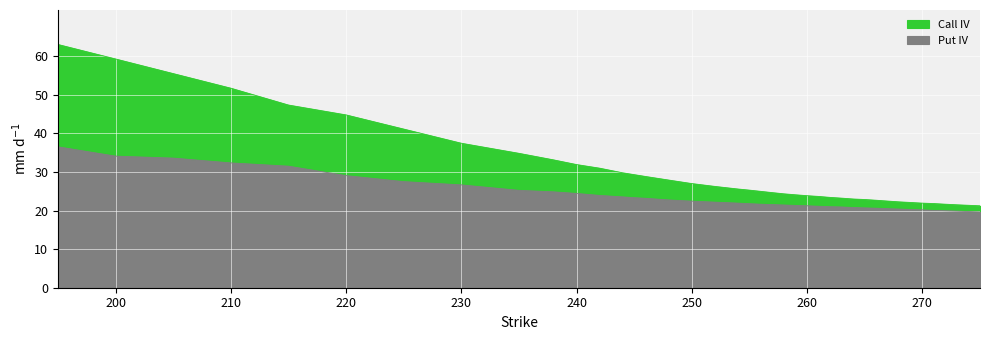

True or false: Call IV has more than 0 points higher than both neighbors.

False